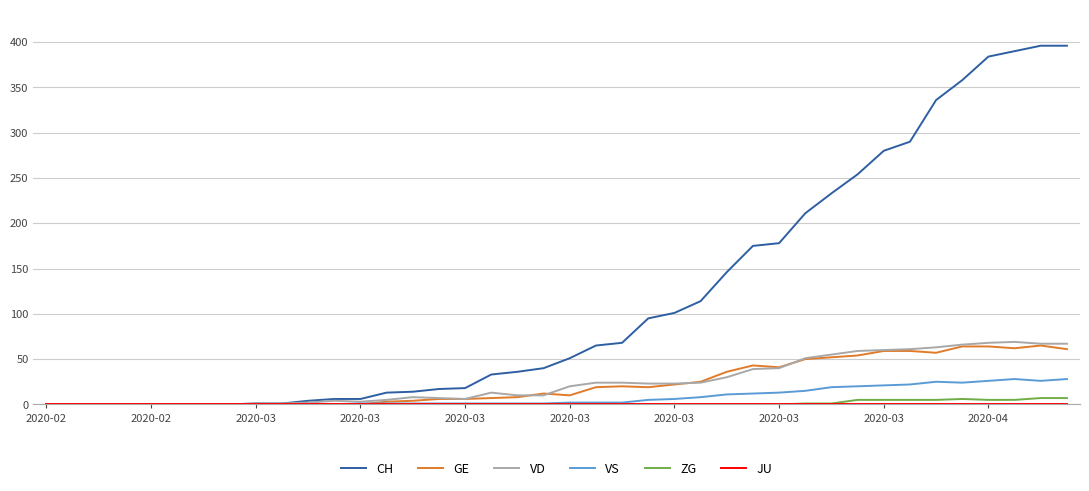

Which series has the largest total across all categories?

CH